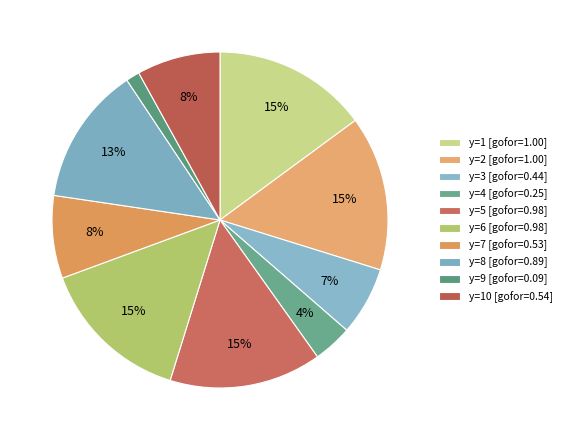

Which category has the biggest portion of the pie?

y=1